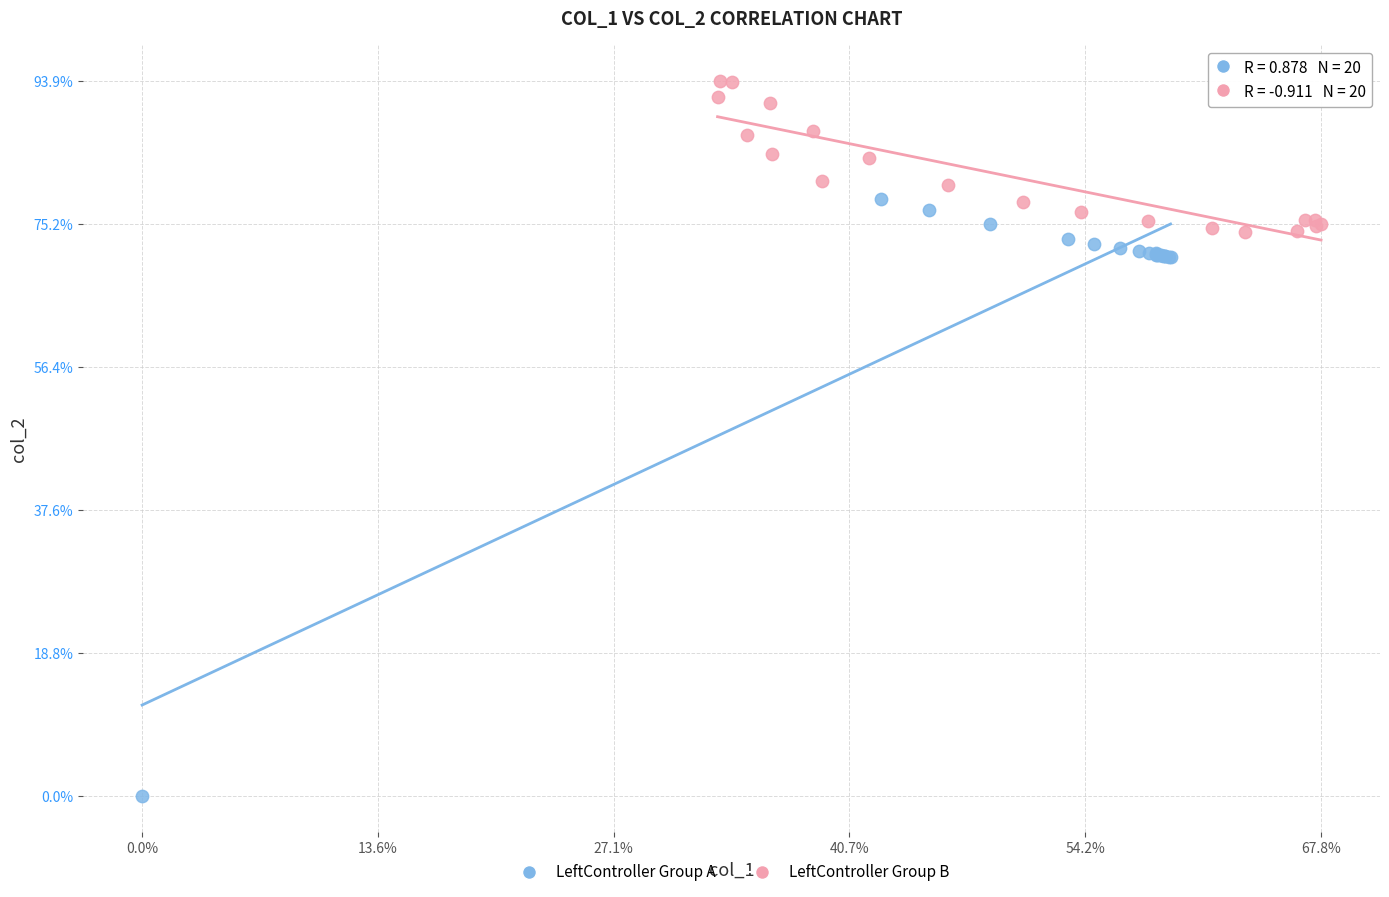

Which series has the largest Y range (max minus min)?

LeftController Group A